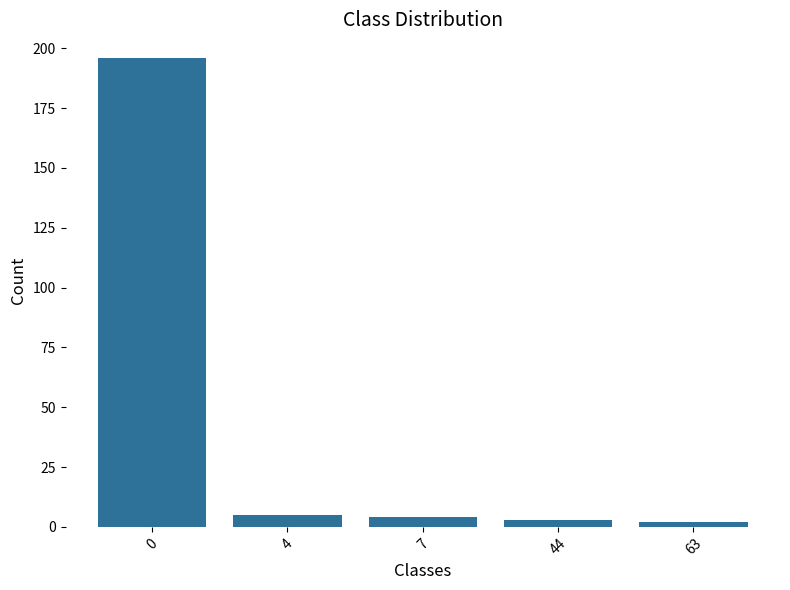

What is the minimum value shown in the chart?

2